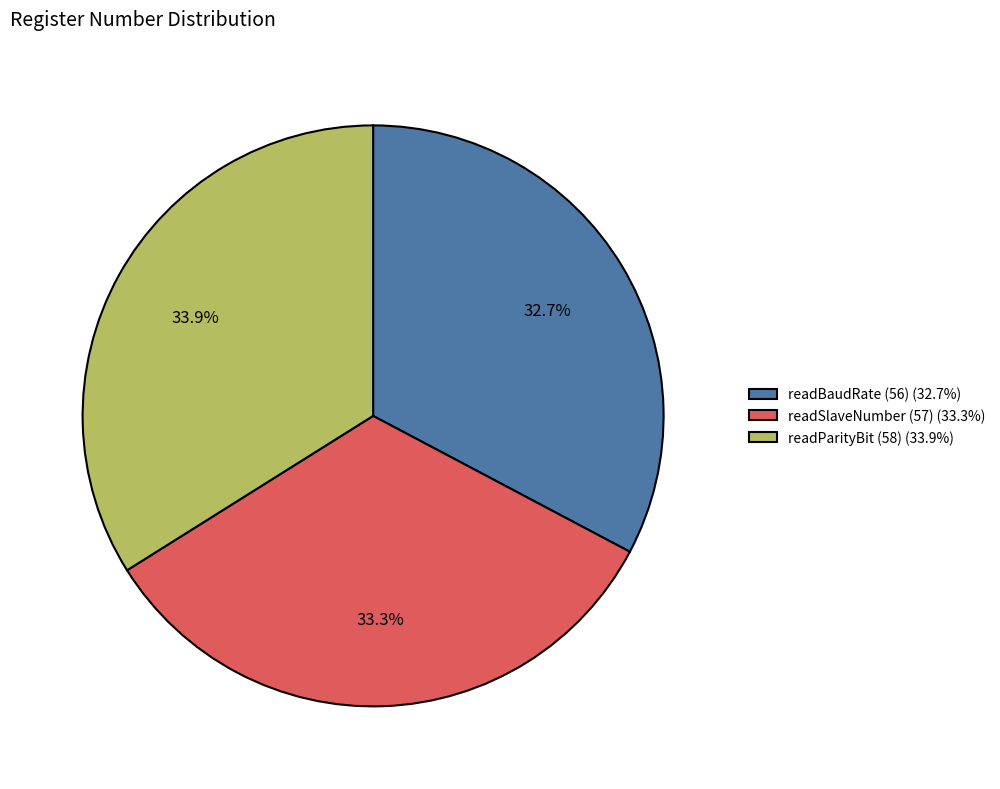

To the nearest percent, what is the difference between the readBaudRate (56) and readSlaveNumber (57) slice percentages?

1%